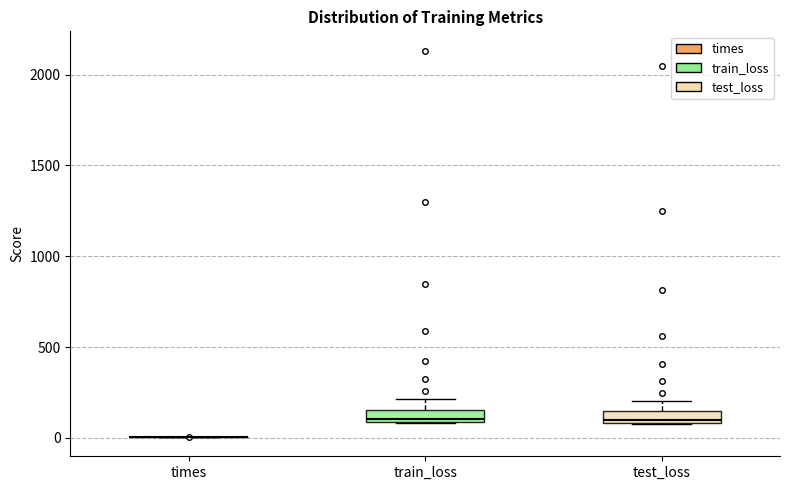

Where is the upper edge of the box for test_loss on the y-axis? The values are not printed on the chart, so give them approximately, as read against the axis.

150